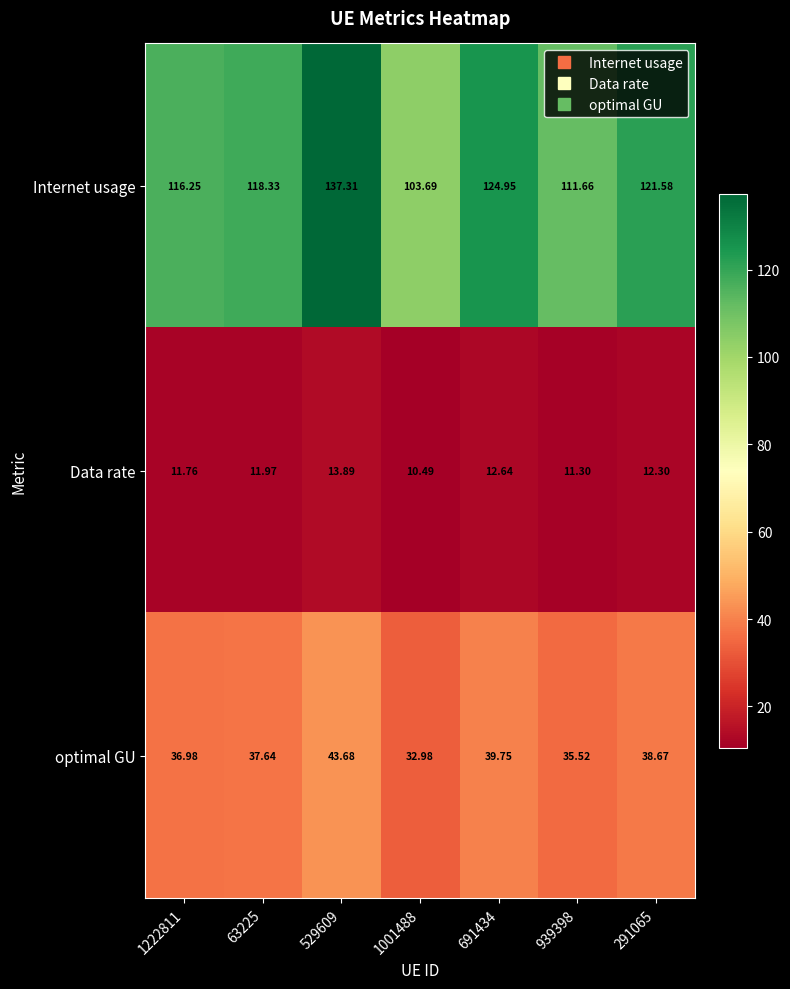

Rank the series at 691434 from highest to lowest value.

Internet usage, optimal GU, Data rate